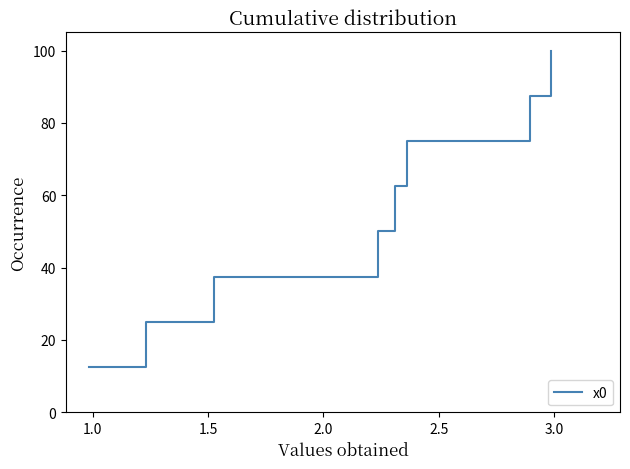

What is the smallest value displayed?

12.5